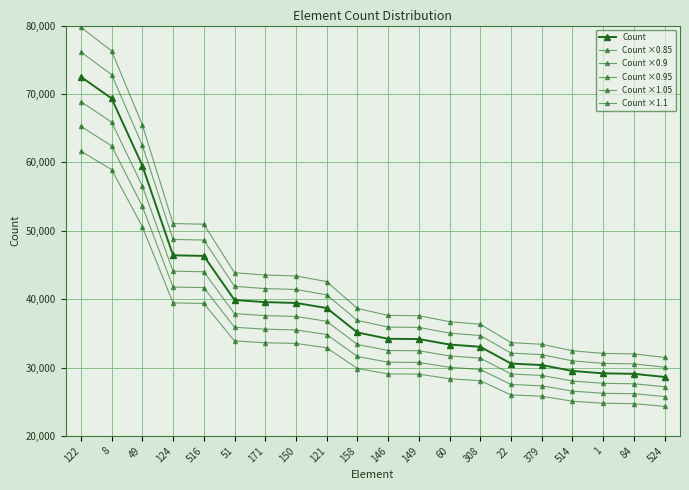

What is the label of the 15th point from the left?

22